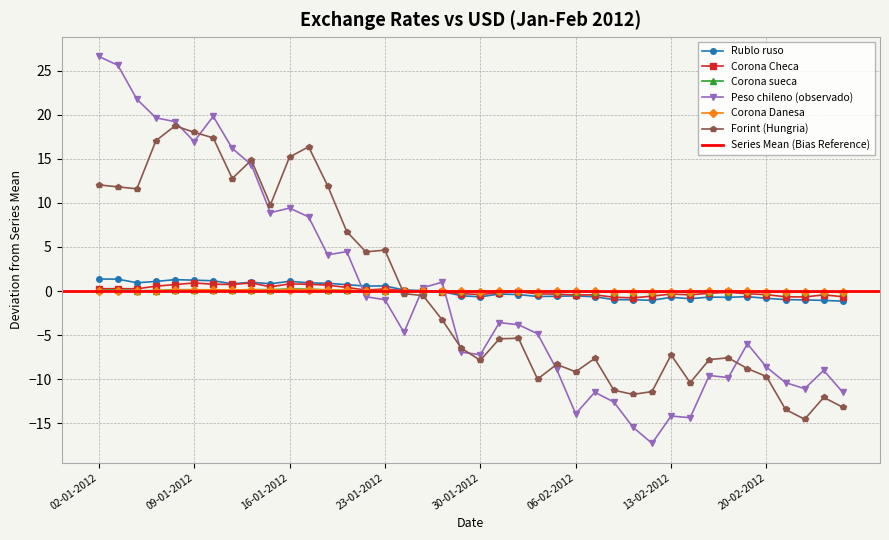

At which category does Corona sueca reach its first local peak?

03-01-2012